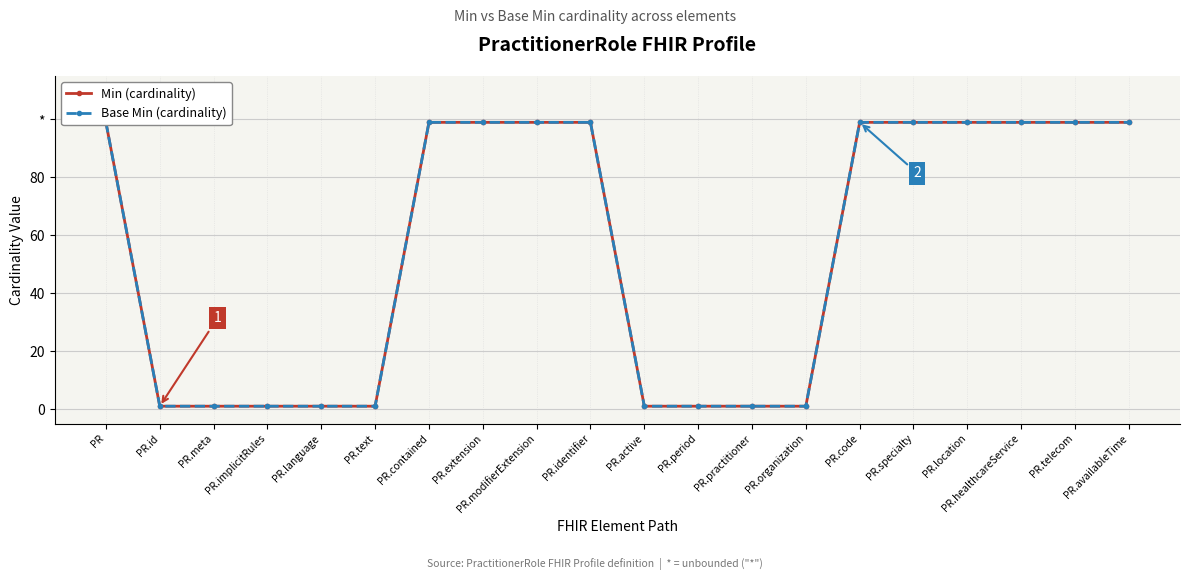

What position from the right is PR.identifier?

11